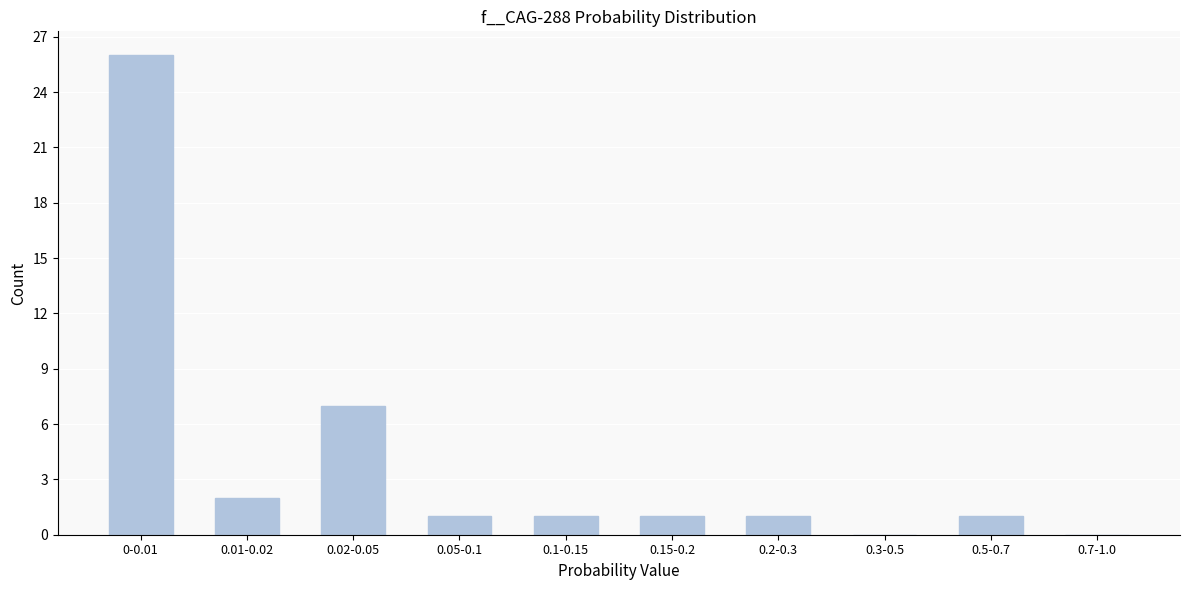

Reading left to right, list all the values displayed in this chart.

0-0.01=26	0.01-0.02=2	0.02-0.05=7	0.05-0.1=1	0.1-0.15=1	0.15-0.2=1	0.2-0.3=1	0.3-0.5=0	0.5-0.7=1	0.7-1.0=0